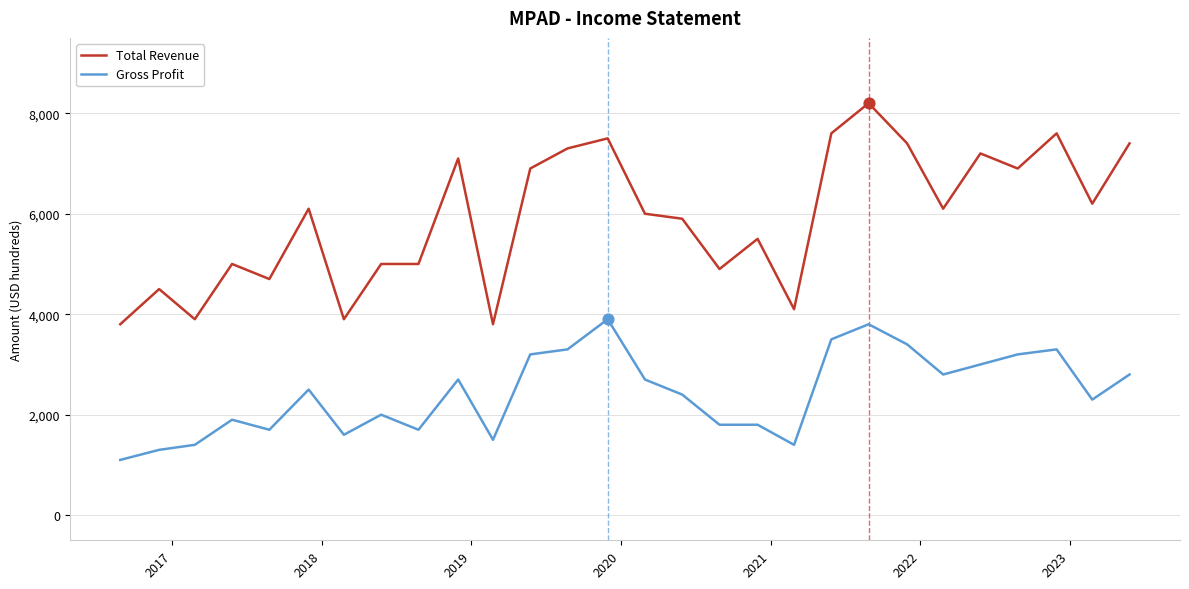

What are all the series names shown in the legend?

Total Revenue, Gross Profit